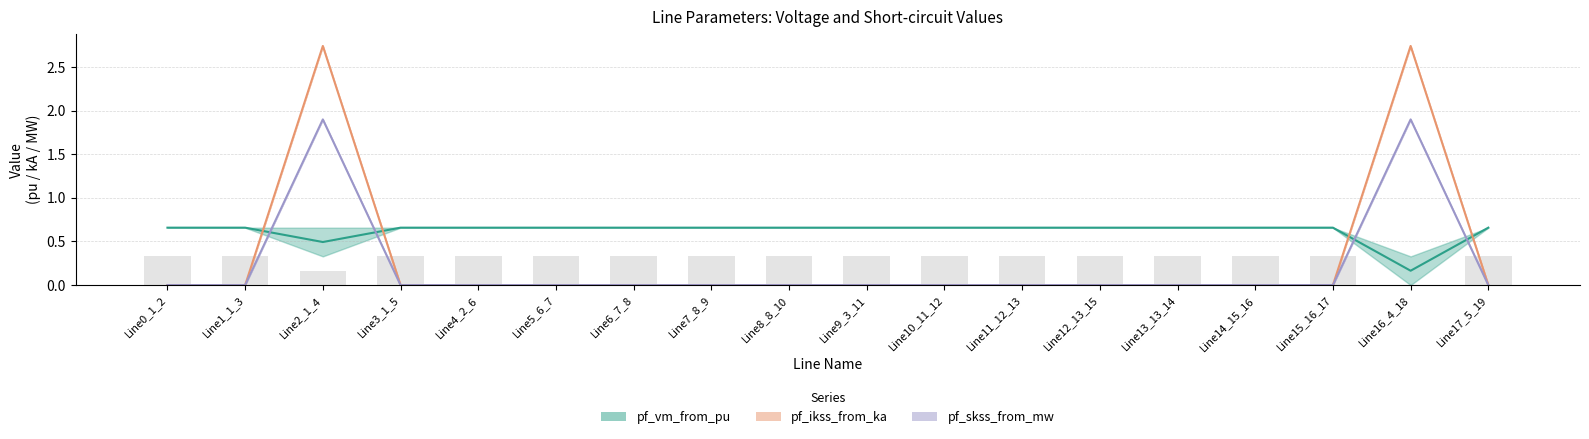

What is the label of the 14th bar from the right?

Line4_2_6